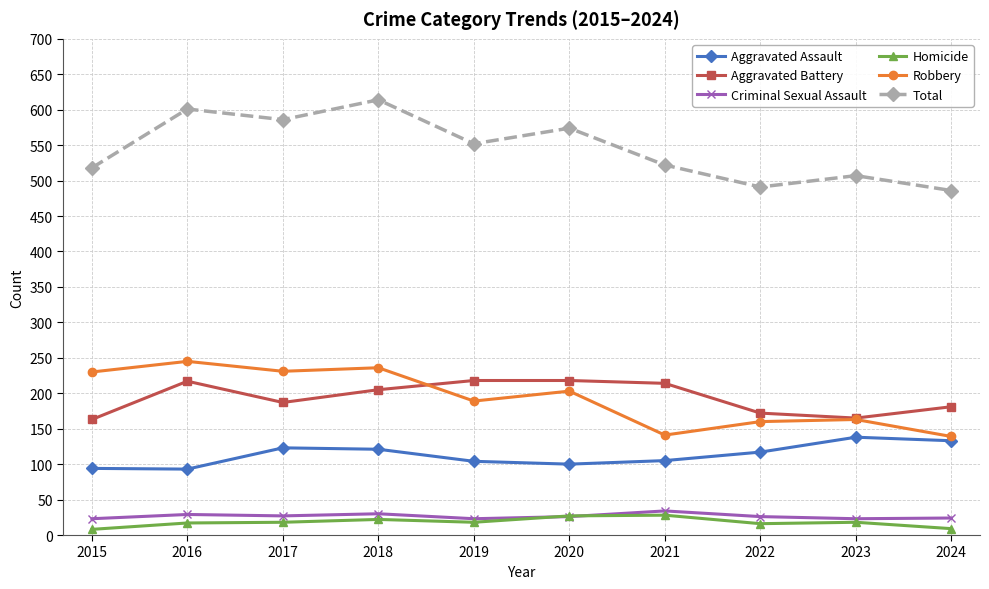

How many distinct data groups are displayed?

6